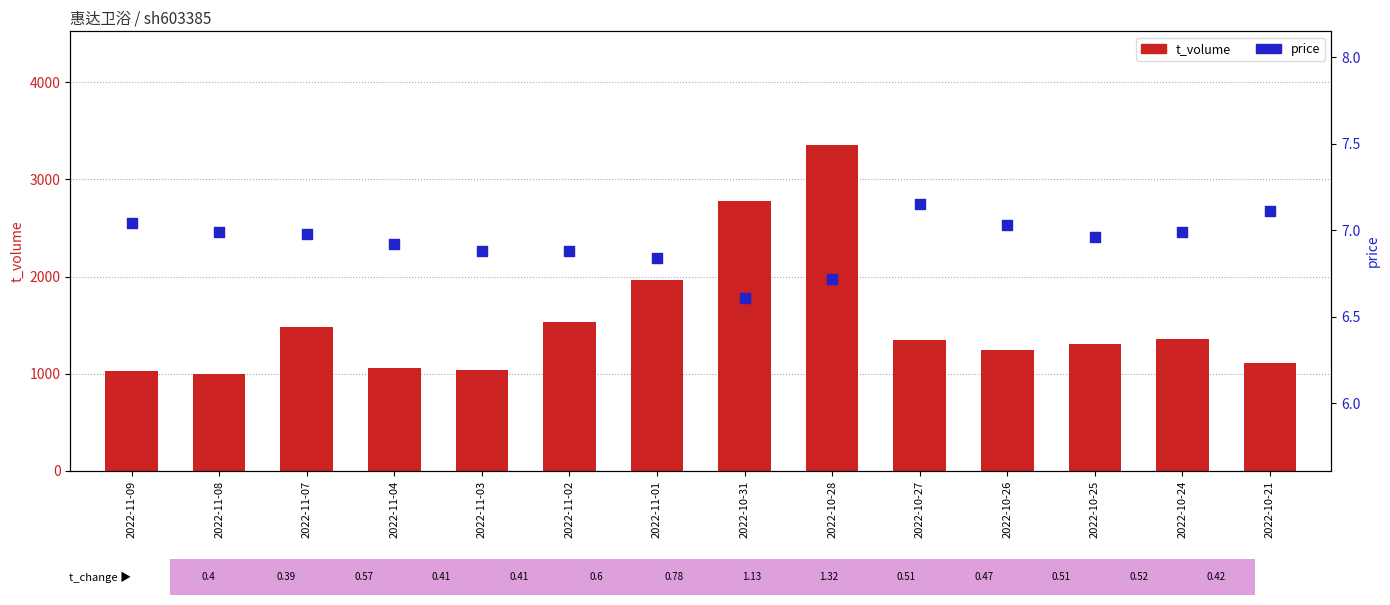

At which category is the sum across all series the highest?

2022-10-28